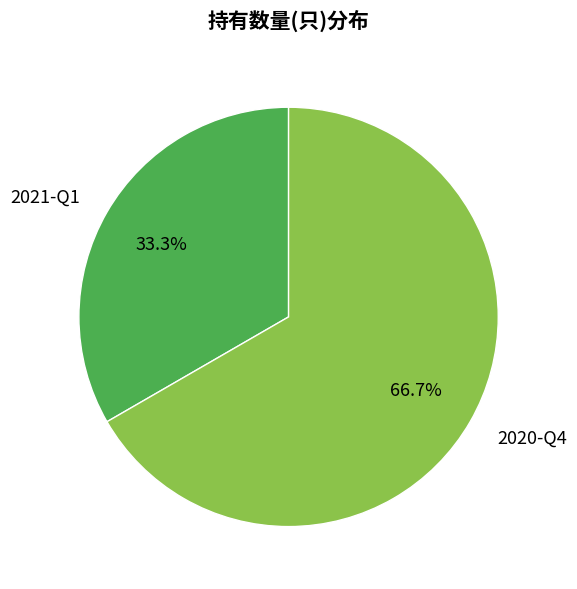

What percentage is the 2020-Q4 slice, to the nearest percent?

67%